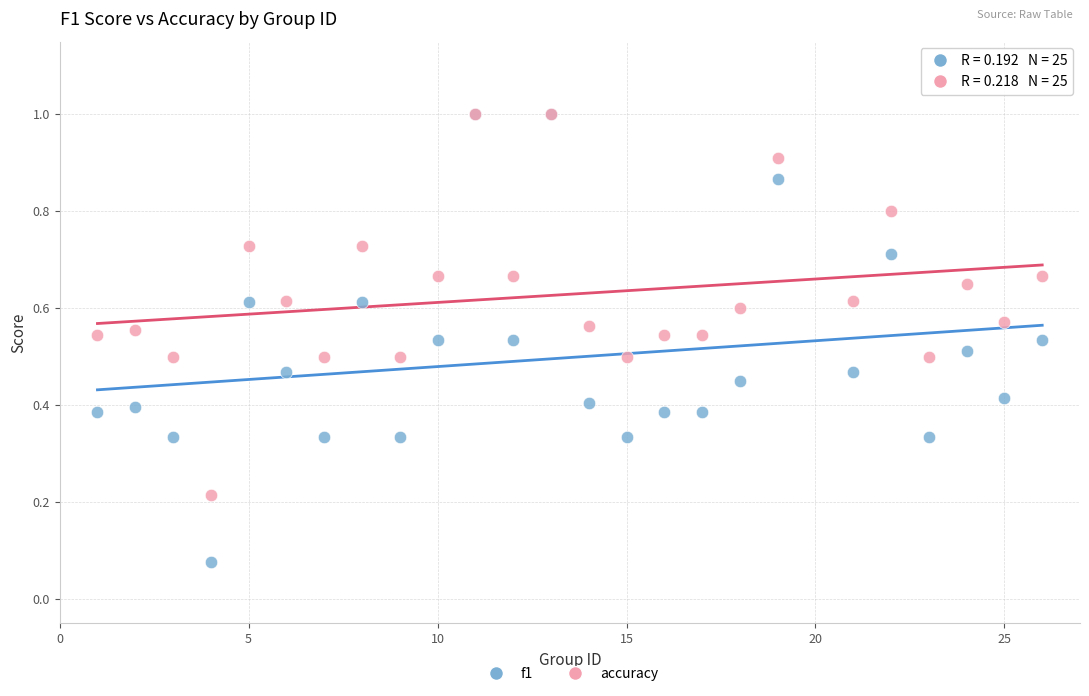

Which series has the largest Y range (max minus min)?

f1